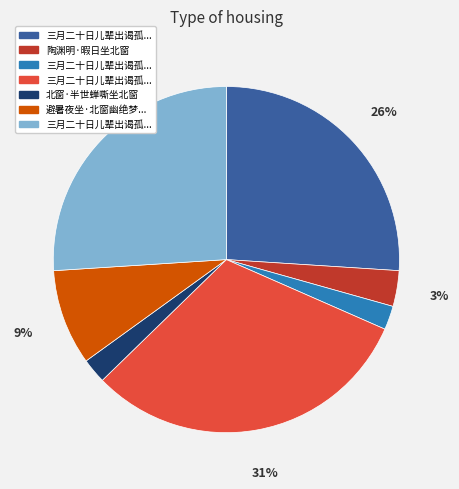

Is there a majority slice in this chart?

No